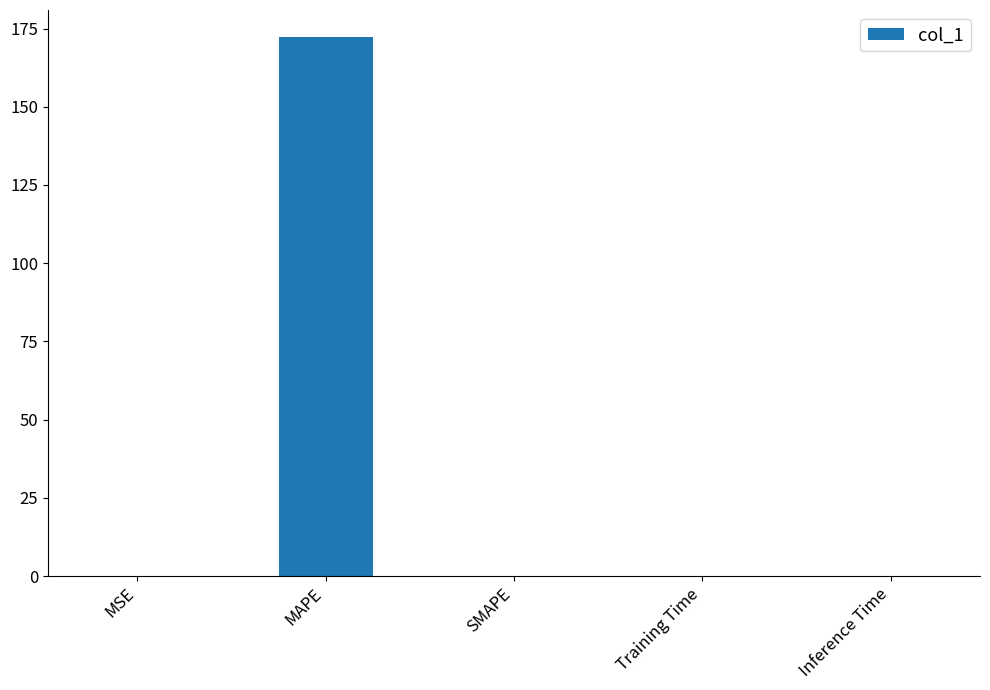

The chart shows a value of 110.0 at SMAPE. True or false?

False